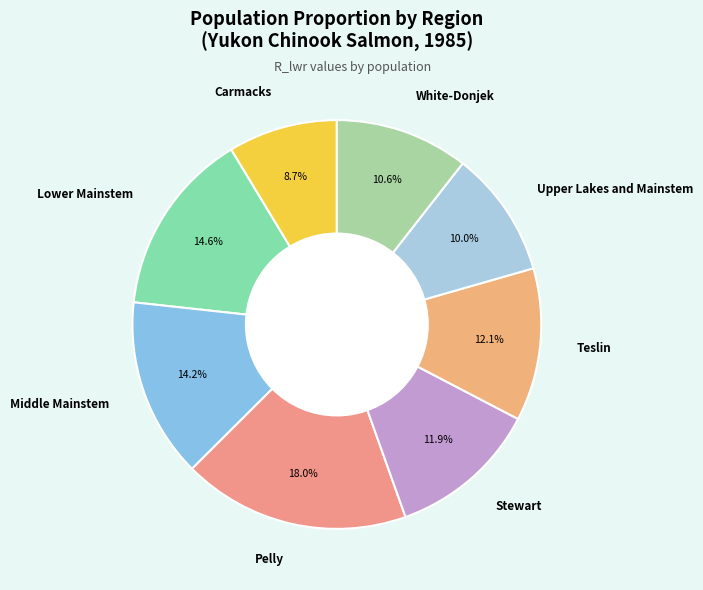

Combined, what portion of the pie is Lower Mainstem and Upper Lakes and Mainstem?

24.6%